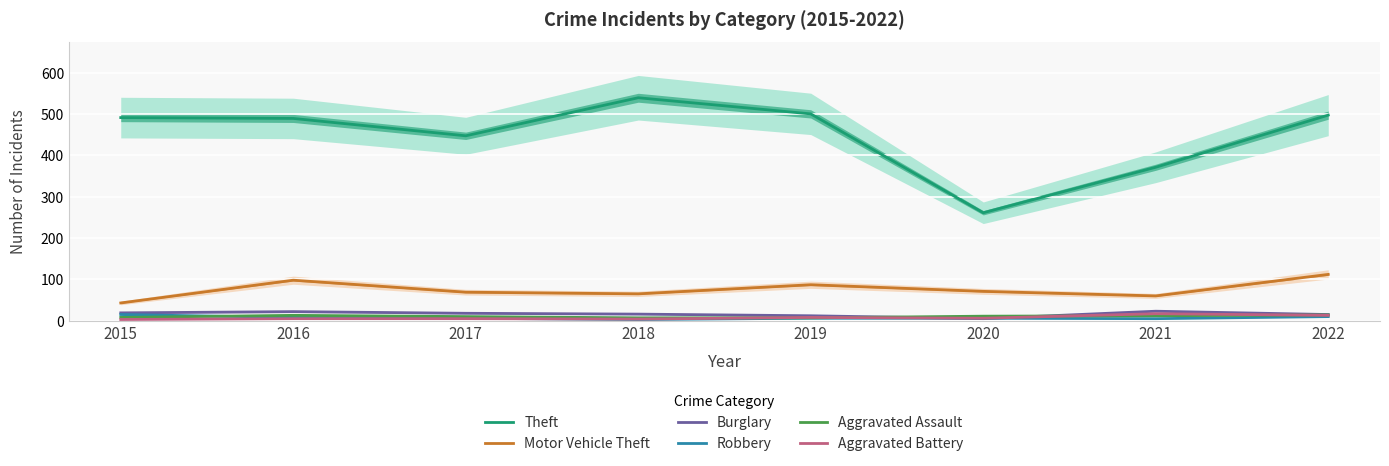

Is the value of Theft at 2018 greater than the value of Aggravated Battery at 2019?

Yes